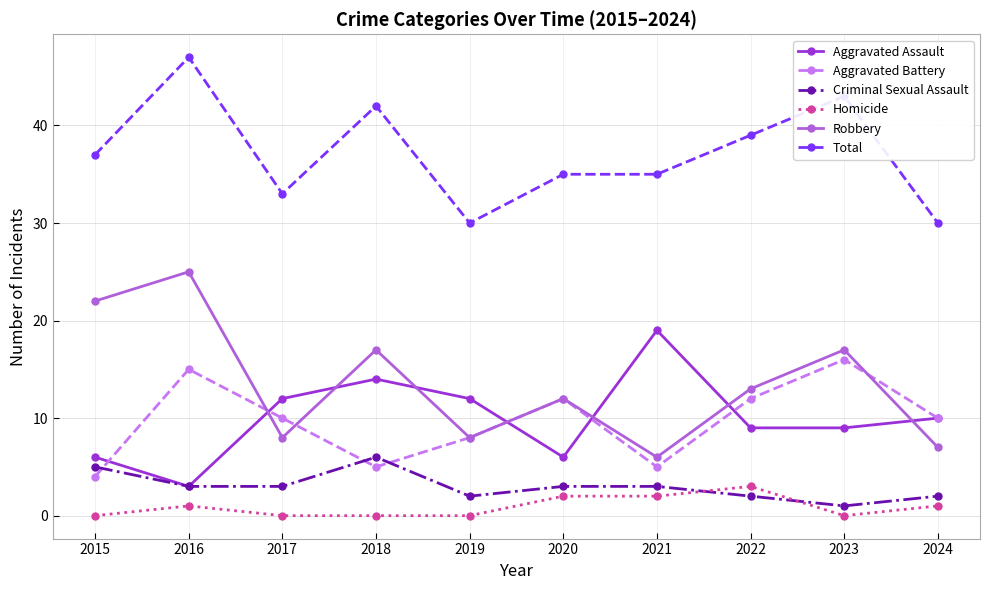

Reading right to left, what are all the values shown in this chart?

Aggravated Assault: 2024=10	2023=9	2022=9	2021=19	2020=6	2019=12	2018=14	2017=12	2016=3	2015=6
Aggravated Battery: 2024=10	2023=16	2022=12	2021=5	2020=12	2019=8	2018=5	2017=10	2016=15	2015=4
Criminal Sexual Assault: 2024=2	2023=1	2022=2	2021=3	2020=3	2019=2	2018=6	2017=3	2016=3	2015=5
Homicide: 2024=1	2023=0	2022=3	2021=2	2020=2	2019=0	2018=0	2017=0	2016=1	2015=0
Robbery: 2024=7	2023=17	2022=13	2021=6	2020=12	2019=8	2018=17	2017=8	2016=25	2015=22
Total: 2024=30	2023=43	2022=39	2021=35	2020=35	2019=30	2018=42	2017=33	2016=47	2015=37